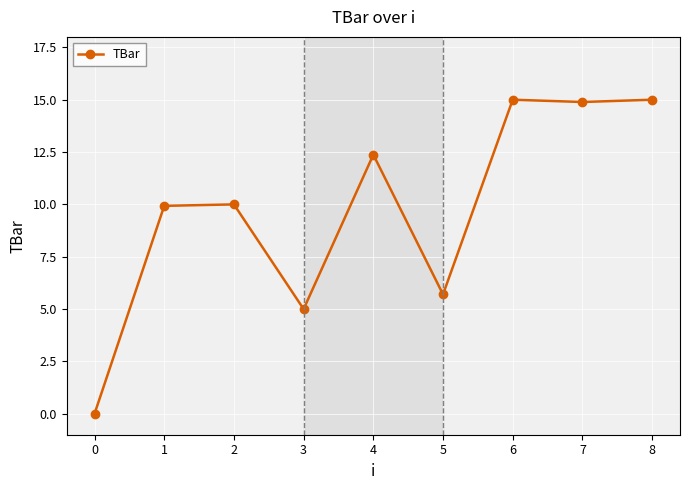

How many positive values are there?

8